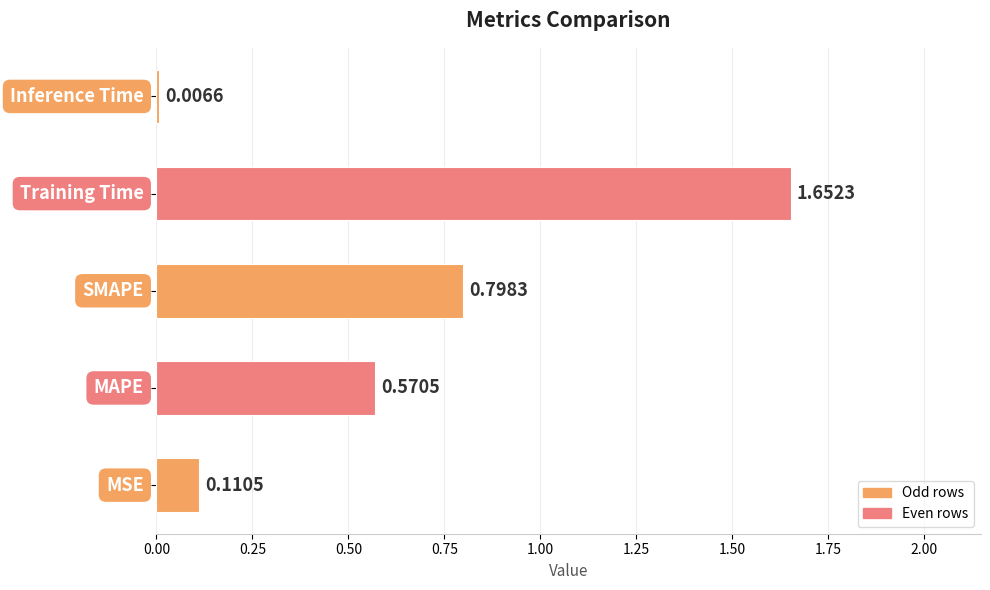

What is the difference between the maximum and minimum values?

1.6